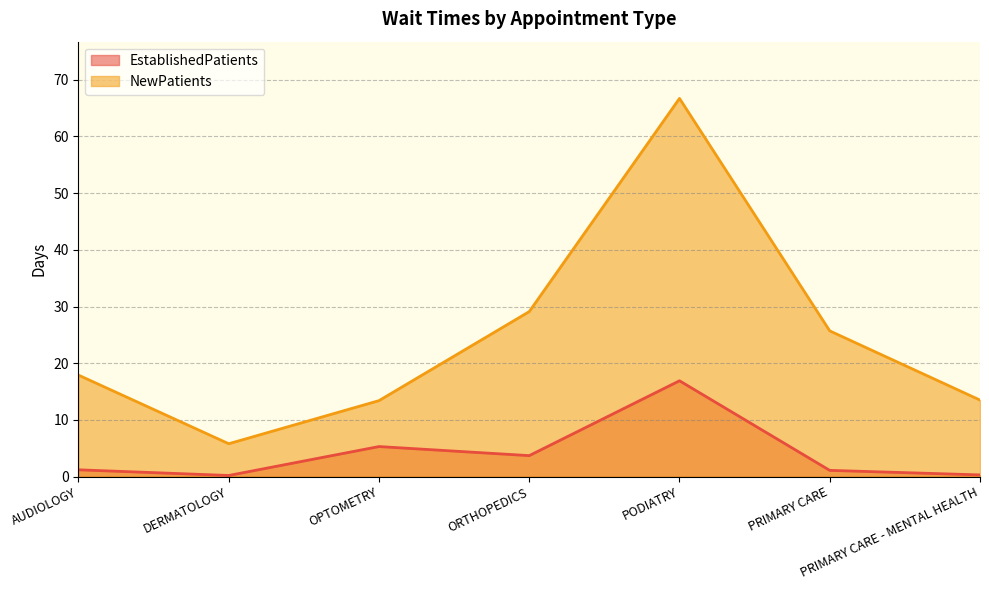

Which series changed the most between AUDIOLOGY and PODIATRY?

NewPatients